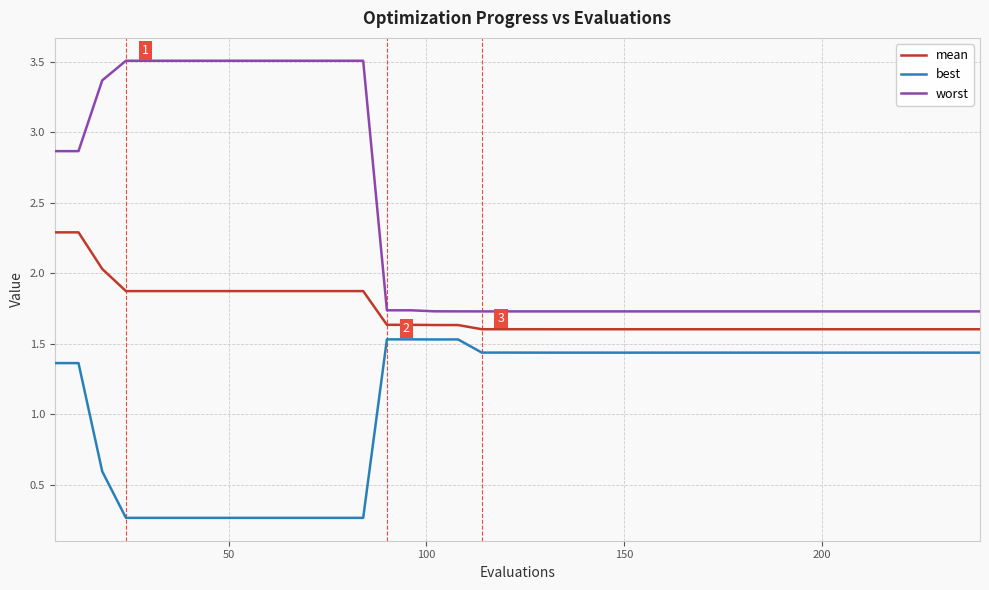

What is the smallest value displayed?

0.3